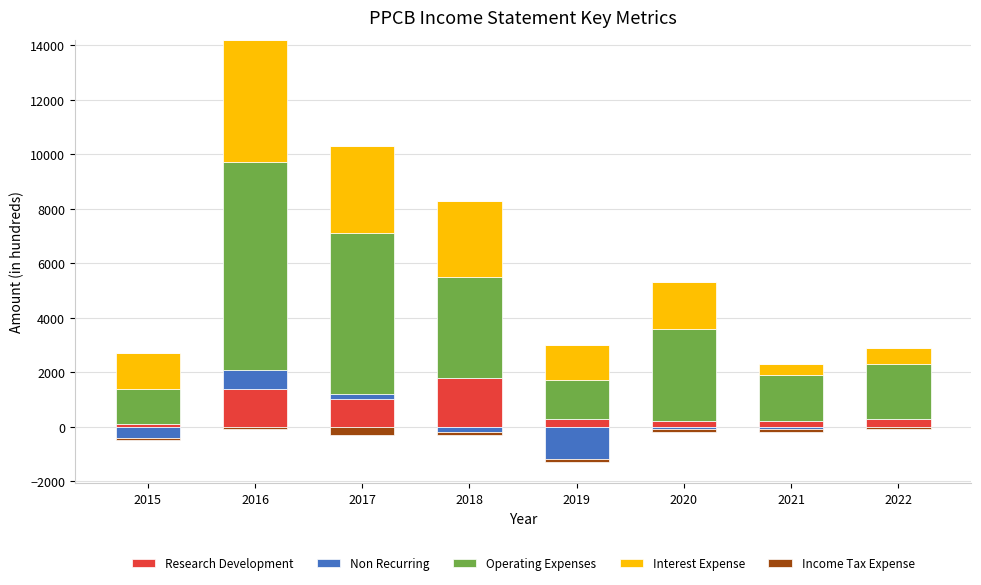

At which label does Research Development reach its minimum?

2015